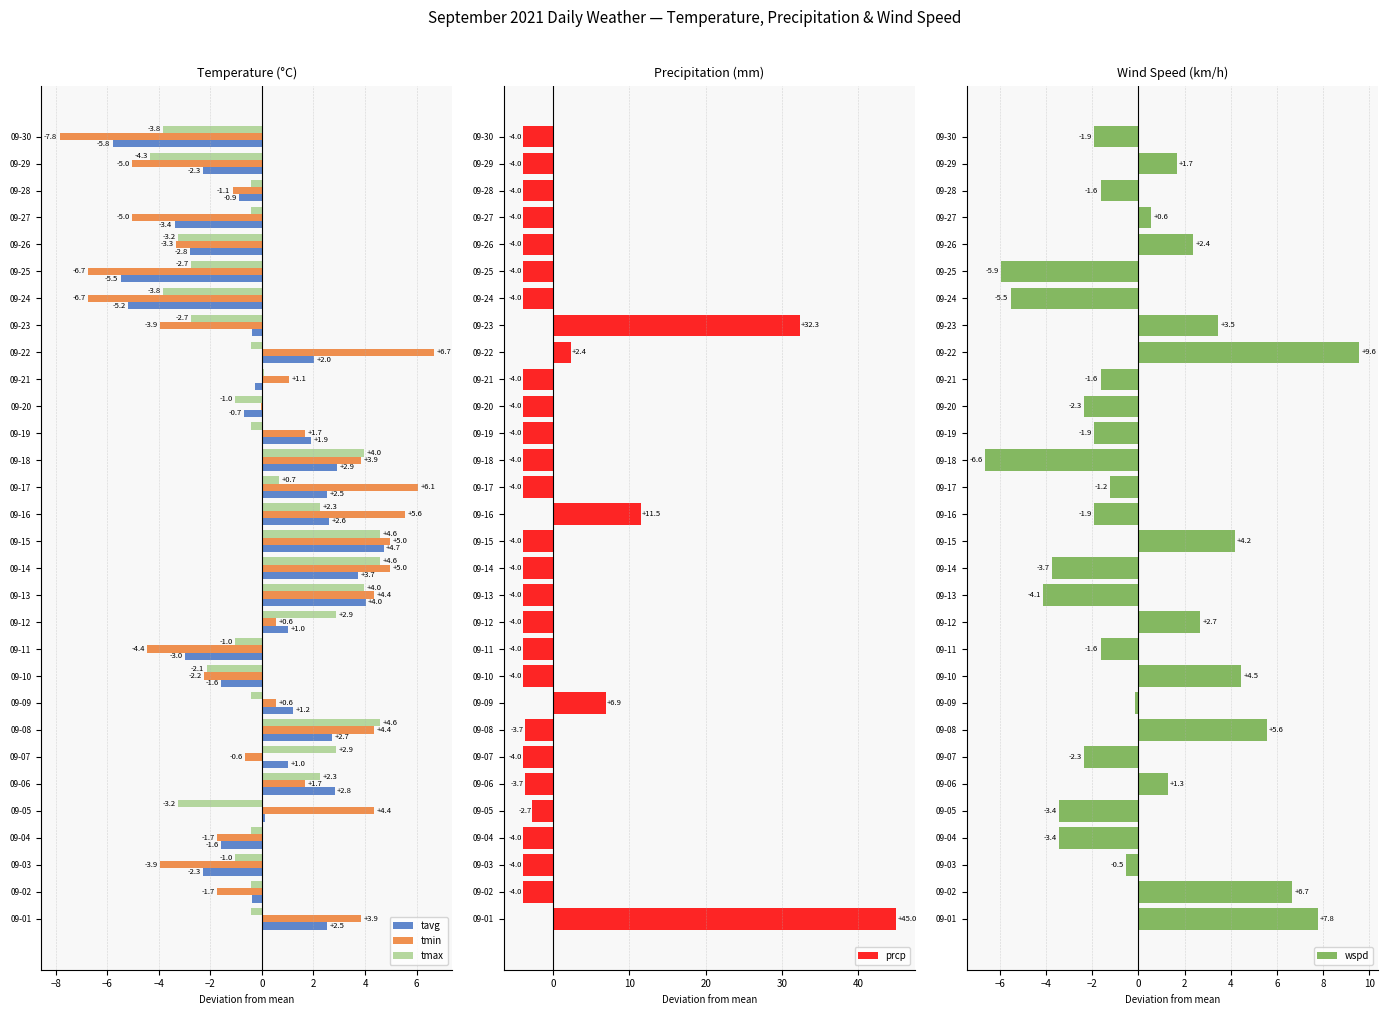

What is the value of the wspd bar at the 27th from the left?

0.6